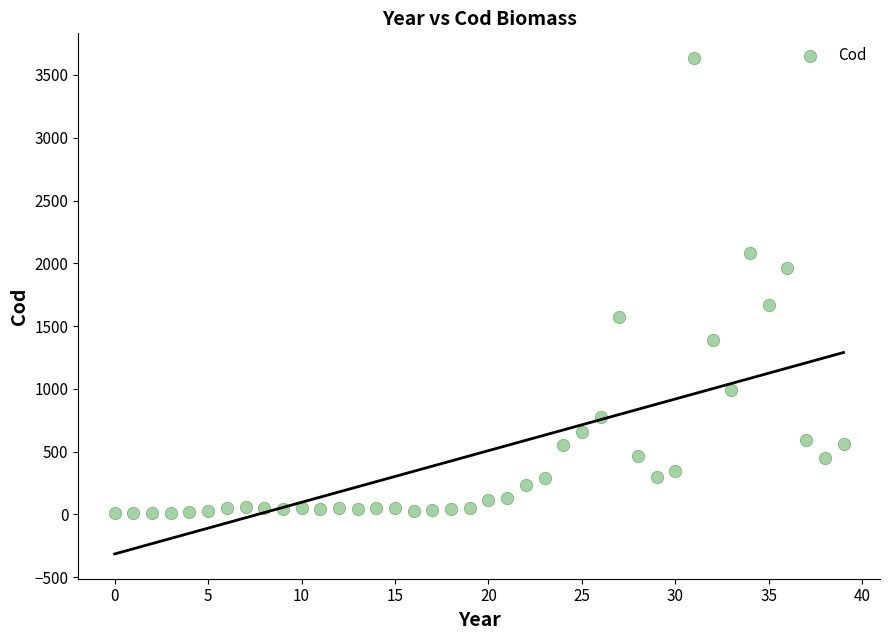

What is the range of Y values (max minus min)?

3624.2